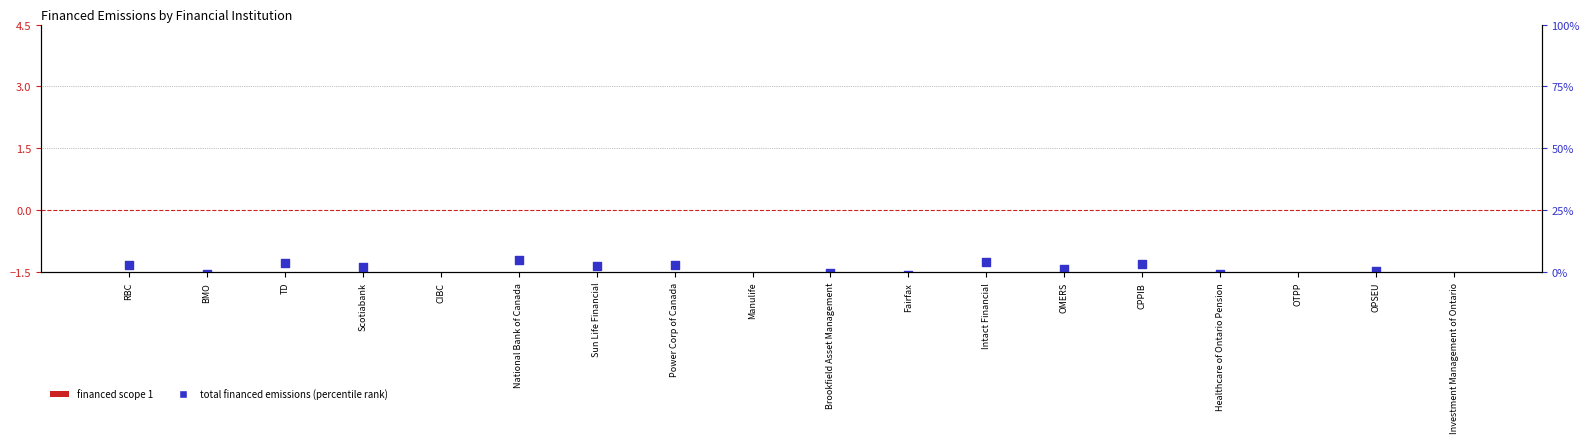

What are all the series names shown in the legend?

Financed Scope 1, Total Financed Emissions (percentile)